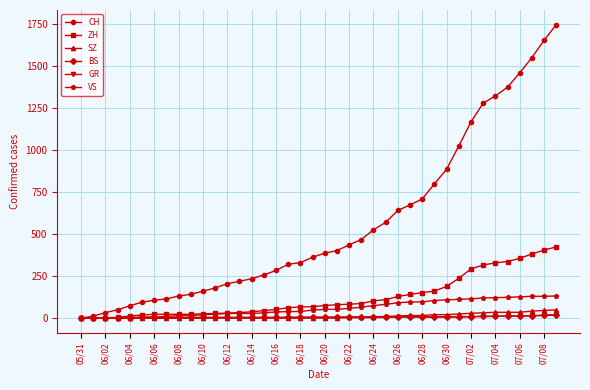

Which series has the largest range (max minus min)?

CH